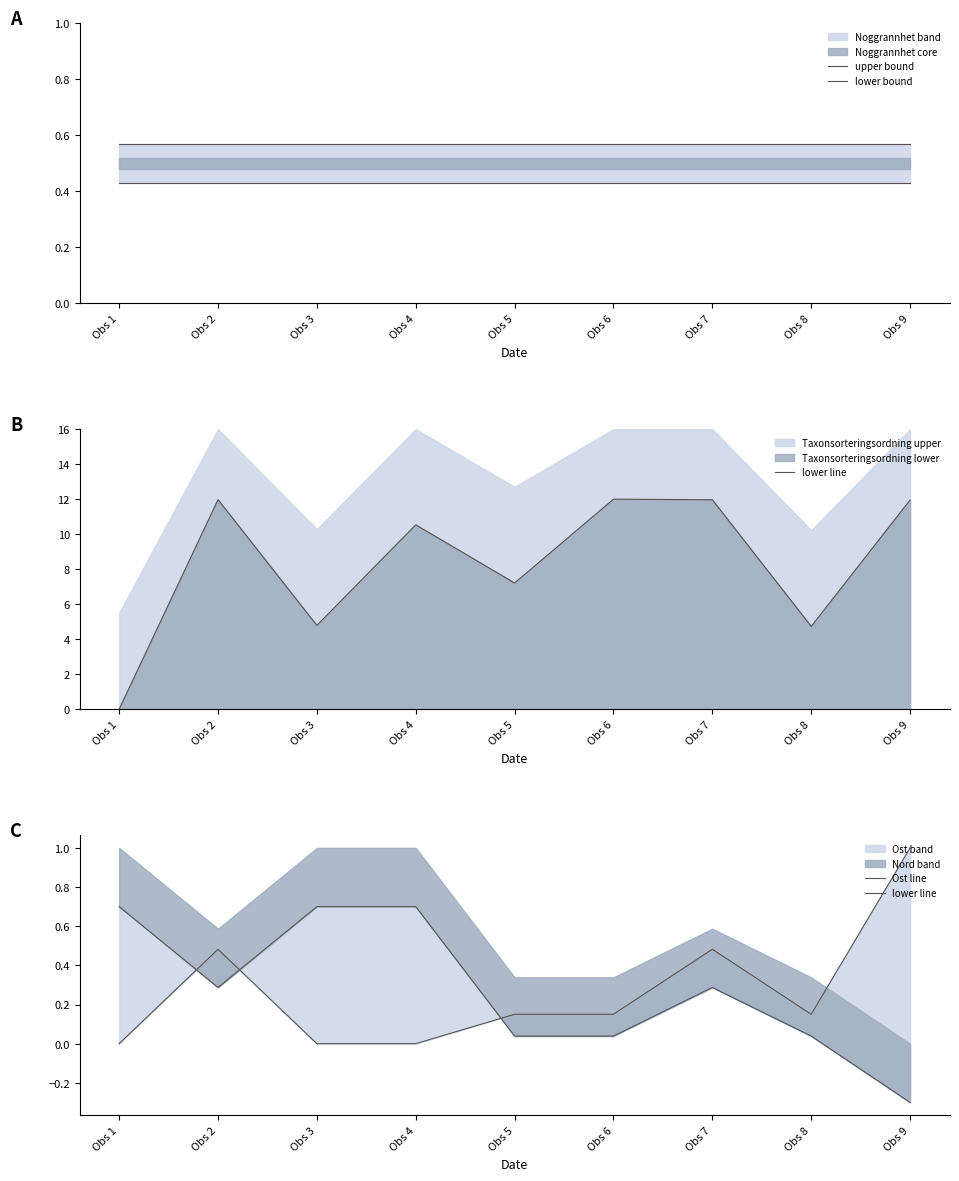

How many data points in lower line are above 0?

8